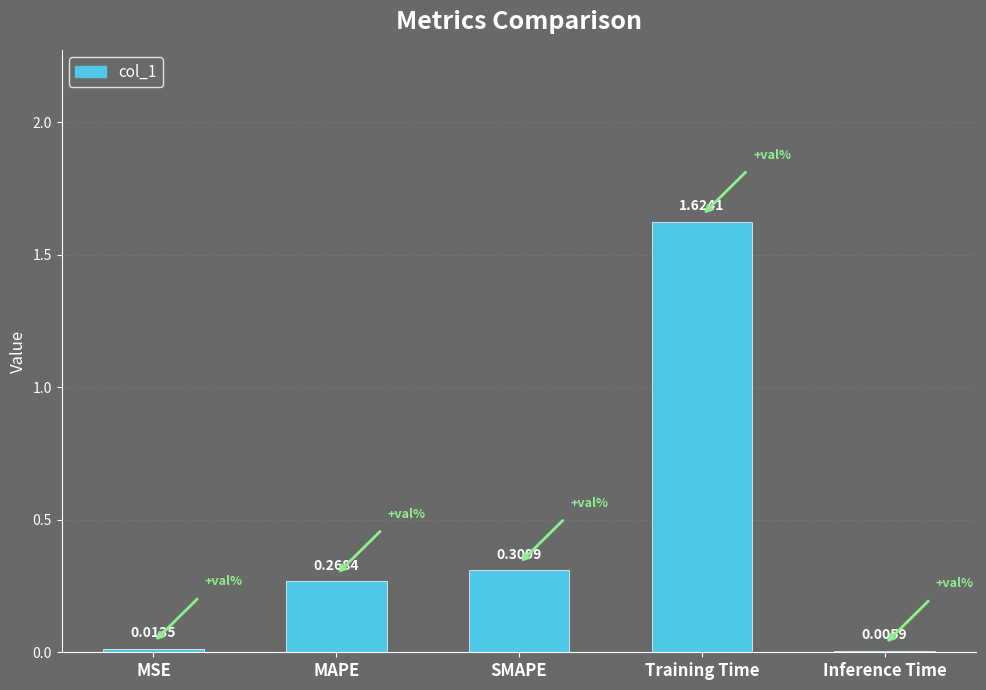

Where is the data nearest to the value 0?

Inference Time